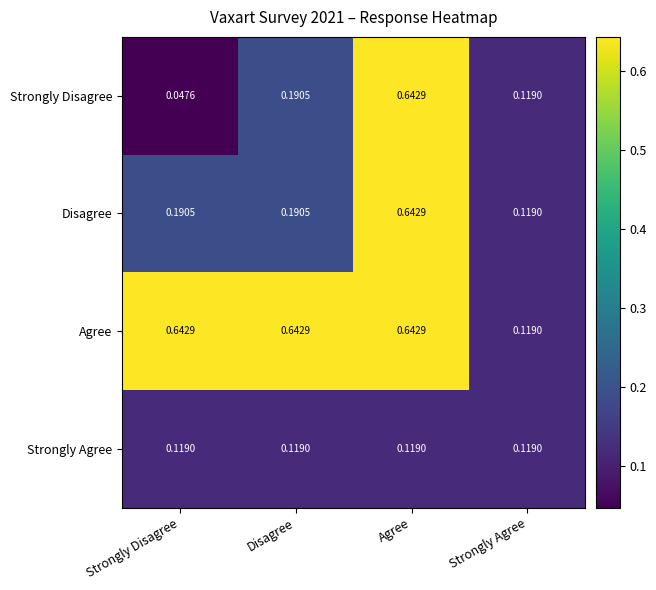

What is the total value across all series at Disagree?

1.1